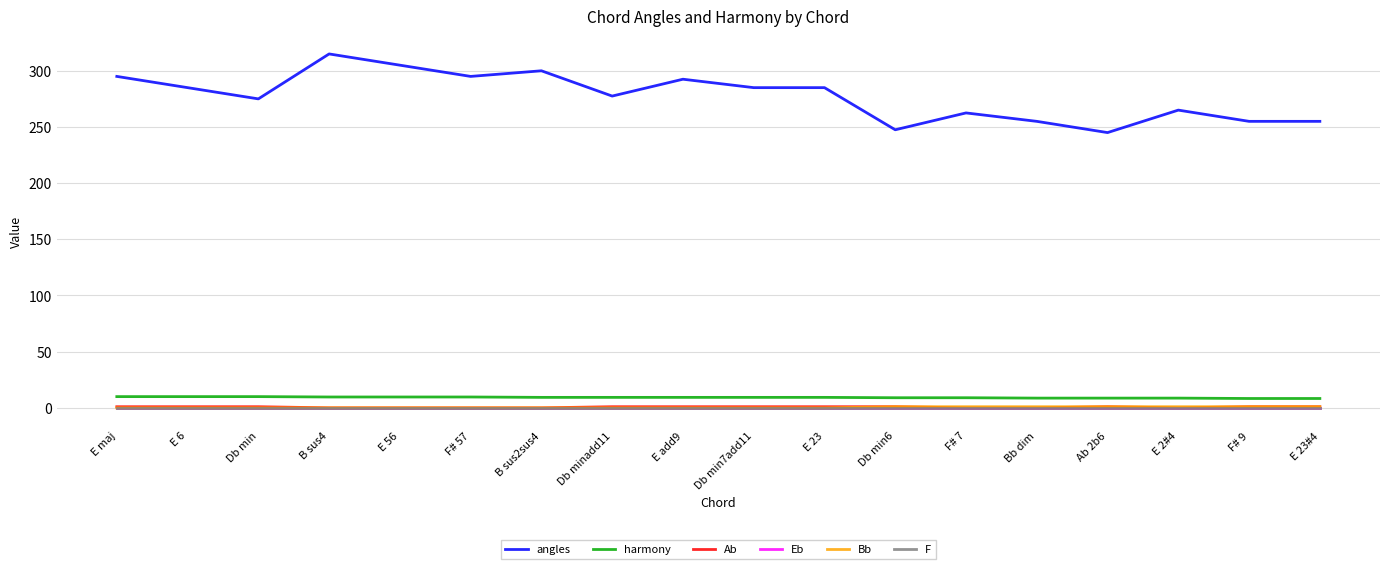

Reading right to left, transcribe all the data shown in this chart.

angles: 255.0	255.0	265.0	245.0	255.0	262.5	247.5	285.0	285.0	292.5	277.5	300.0	295.0	305.0	315.0	275.0	285.0	295.0
harmony: 8.3	8.3	8.7	8.7	8.7	9.0	9.0	9.3	9.3	9.3	9.3	9.3	9.7	9.7	9.7	10.0	10.0	10.0
Ab: 1.0	1.0	0.0	1.0	0.0	0.0	1.0	1.0	1.0	1.0	1.0	0.0	0.0	0.0	0.0	1.0	1.0	1.0
Eb: 0.0	0.0	0.0	0.0	0.0	0.0	0.0	0.0	0.0	0.0	0.0	0.0	0.0	0.0	0.0	0.0	0.0	0.0
Bb: 1.0	1.0	1.0	1.0	1.0	1.0	1.0	0.0	0.0	0.0	0.0	0.0	0.0	0.0	0.0	0.0	0.0	0.0
F: 0.0	0.0	0.0	0.0	0.0	0.0	0.0	0.0	0.0	0.0	0.0	0.0	0.0	0.0	0.0	0.0	0.0	0.0